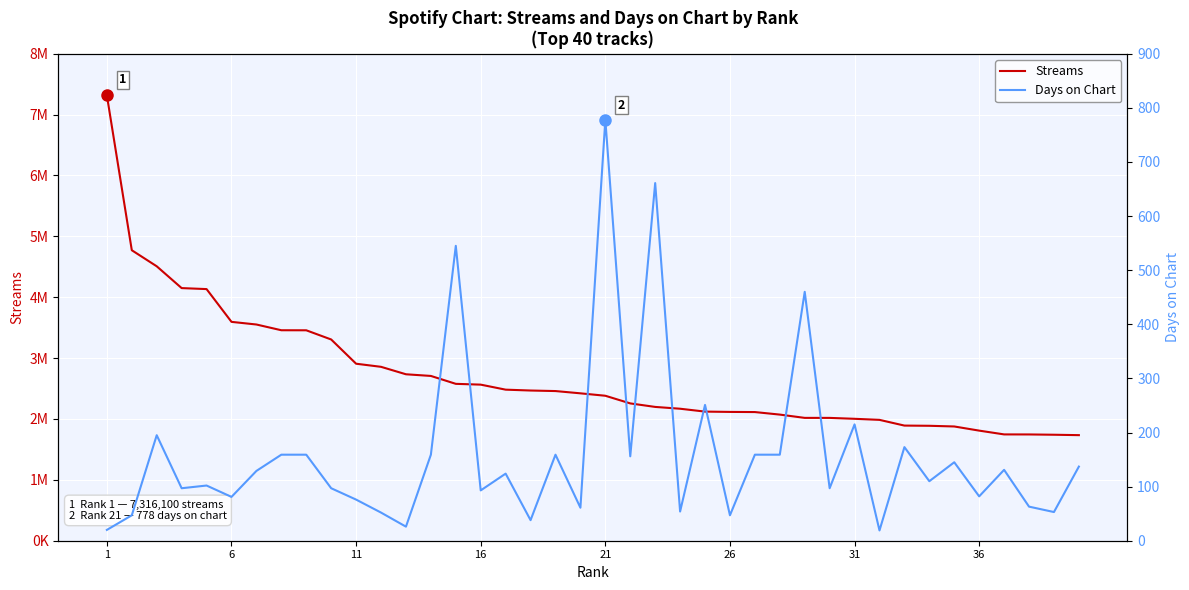

Which series has the largest total across all categories?

Streams